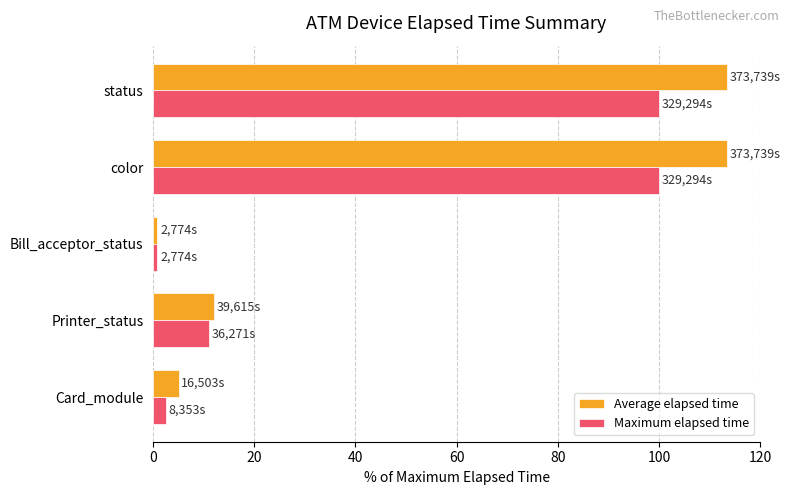

How many series are shown in this chart?

2